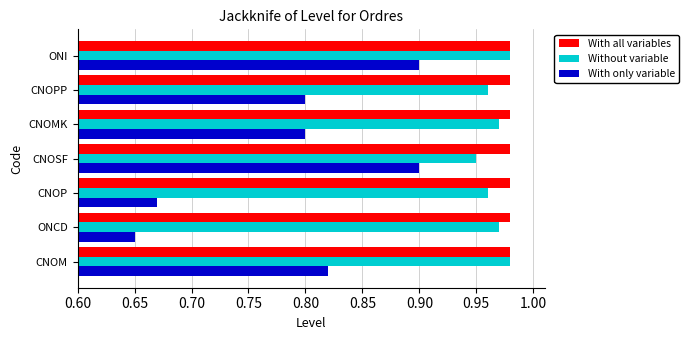

At which category is the sum across all series the highest?

ONI